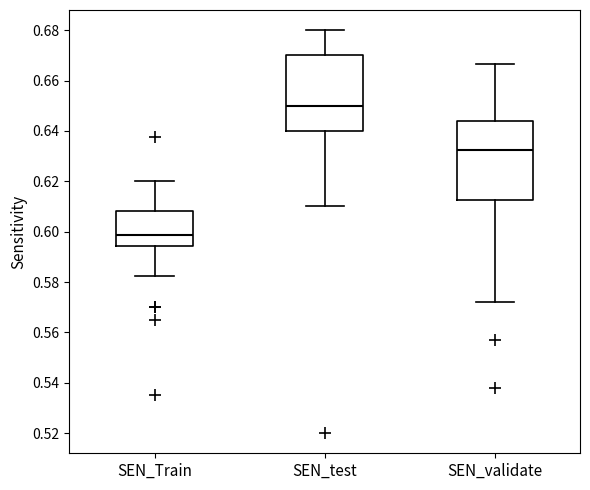

Reading left to right, read every box against the y-axis: the position of its median line, the range the box covers, and the ends of its whiskers. The values are not printed on the chart, so give them approximately, as read against the axis.

SEN_Train: median 0.598, box 0.594 to 0.608, whiskers 0.582 to 0.620
SEN_test: median 0.650, box 0.640 to 0.670, whiskers 0.610 to 0.680
SEN_validate: median 0.632, box 0.612 to 0.644, whiskers 0.572 to 0.666